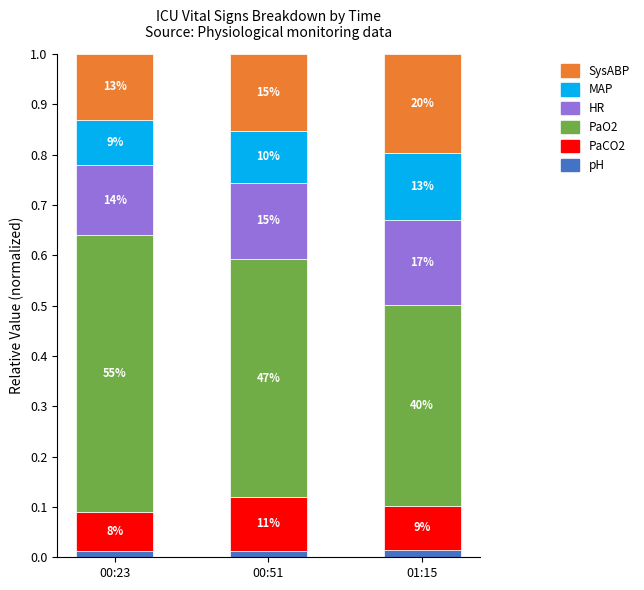

Where is pH nearest to the value 0?

00:23